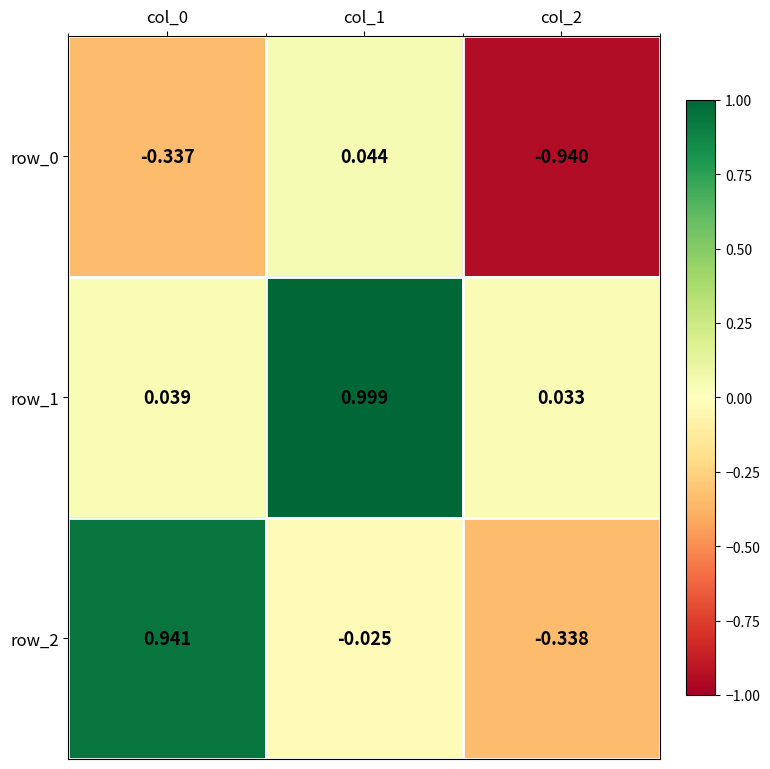

Reading left to right, what are all the values shown in this chart?

row_0: col_0=-0.3	col_1=0.0	col_2=-0.9
row_1: col_0=0.0	col_1=1.0	col_2=0.0
row_2: col_0=0.9	col_1=-0.0	col_2=-0.3